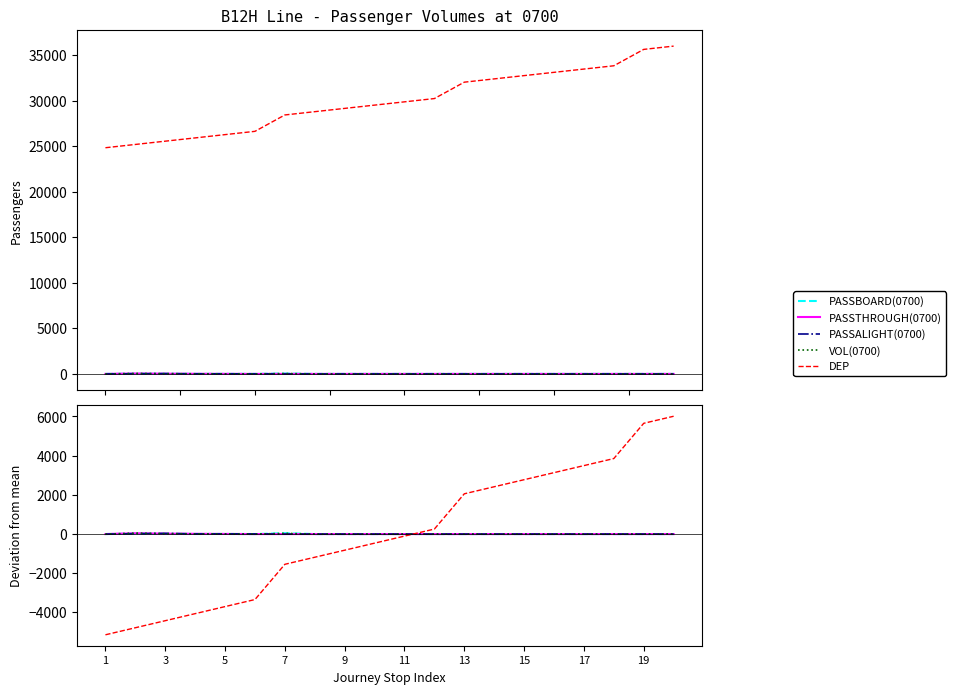

Which has a higher value, 13 or 17?

13